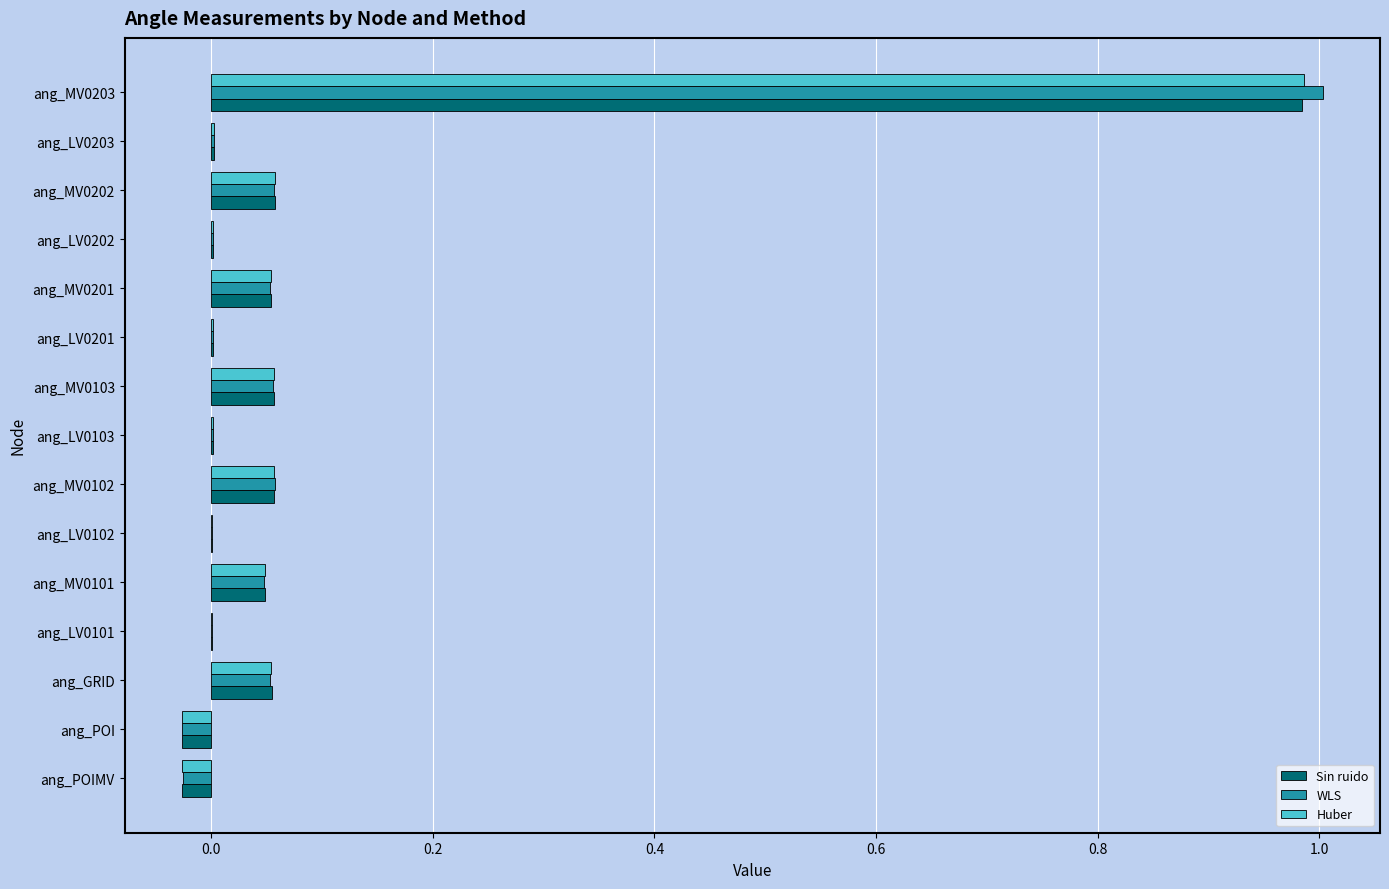

What is the sum of all WLS values?

1.3